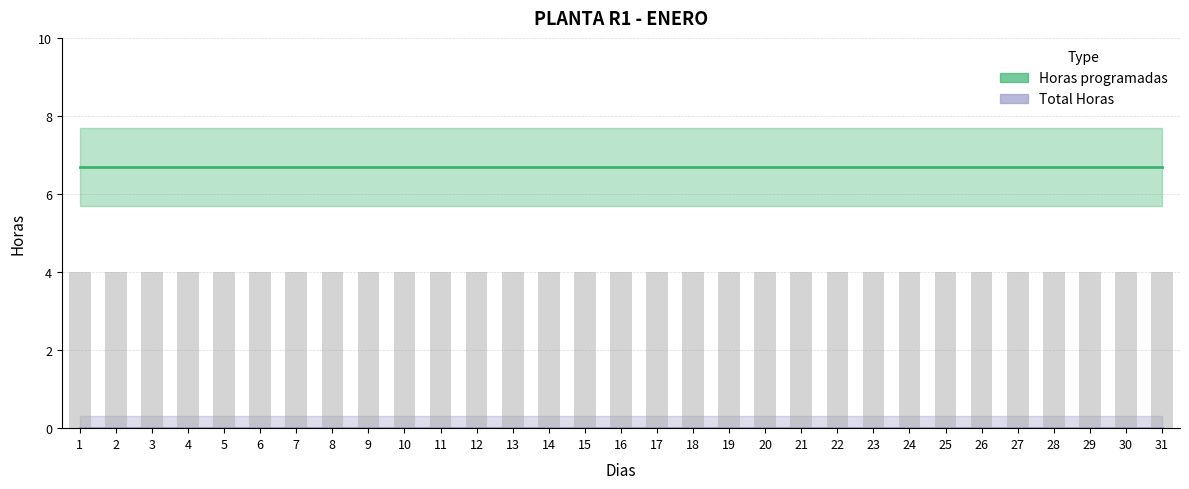

Rank the series by their maximum value, from highest to lowest.

Horas programadas, Total Horas